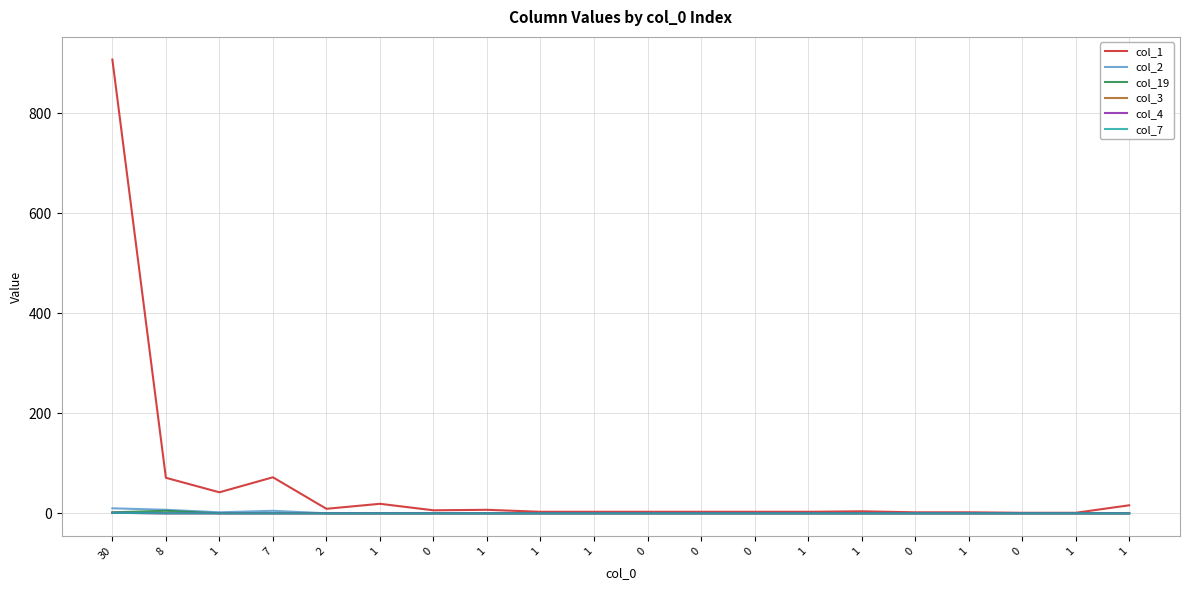

Reading left to right, what are all the values shown in this chart?

col_1: 30=907	8=71	1=42	7=72	2=9	1=19	0=6	1=7	1=3	1=3	0=3	0=3	0=3	1=3	1=4	0=2	1=2	0=1	1=1	1=16
col_2: 30=10	8=7	1=2	7=5	2=0	1=0	0=0	1=0	1=0	1=0	0=0	0=0	0=0	1=0	1=0	0=0	1=0	0=0	1=0	1=0
col_19: 30=2	8=5	1=0	7=0	2=0	1=0	0=0	1=0	1=0	1=0	0=0	0=0	0=0	1=0	1=0	0=0	1=0	0=0	1=0	1=0
col_3: 30=1	8=0	1=0	7=0	2=0	1=0	0=0	1=0	1=0	1=0	0=0	0=0	0=0	1=0	1=0	0=0	1=0	0=0	1=0	1=0
col_4: 30=1	8=0	1=0	7=0	2=0	1=0	0=0	1=0	1=0	1=0	0=0	0=0	0=0	1=0	1=0	0=0	1=0	0=0	1=0	1=0
col_7: 30=1	8=0	1=0	7=0	2=0	1=0	0=0	1=0	1=0	1=0	0=0	0=0	0=0	1=0	1=0	0=0	1=0	0=0	1=0	1=0